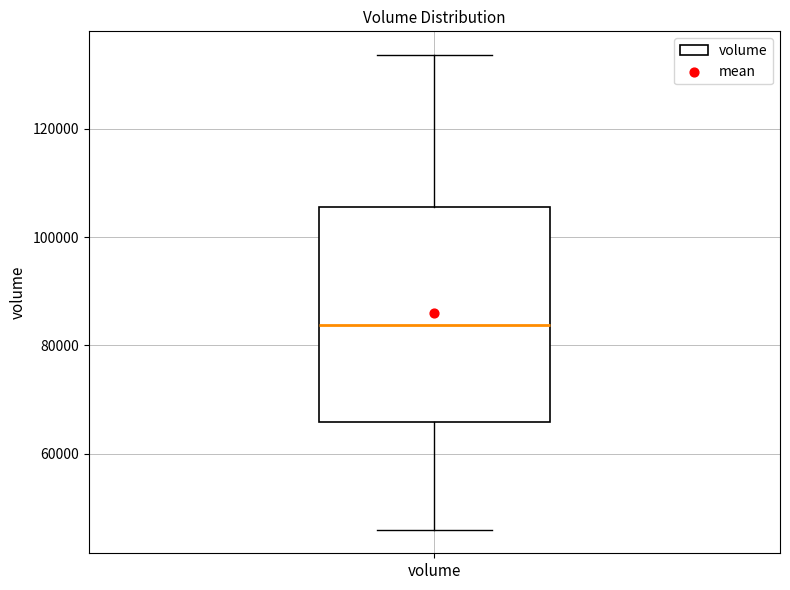

Transcribe this box plot: give where the median line is, the range the box spans, and where the two whiskers end, as read against the y-axis. The values are not printed on the chart, so give them approximately, as read against the axis.

median 84000, box 66000 to 106000, whiskers 46000 to 134000